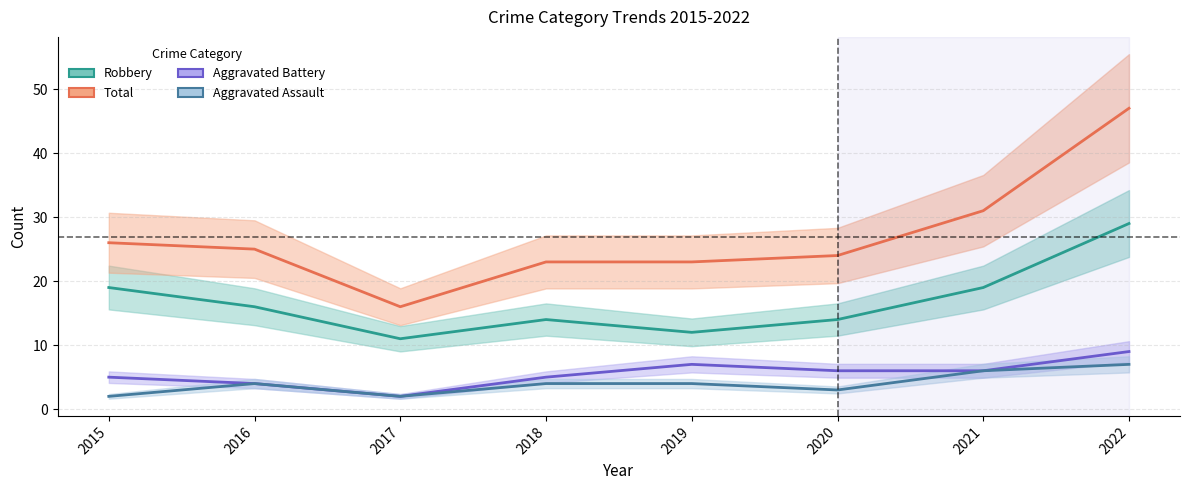

What is the total value across all series at 2017?

31